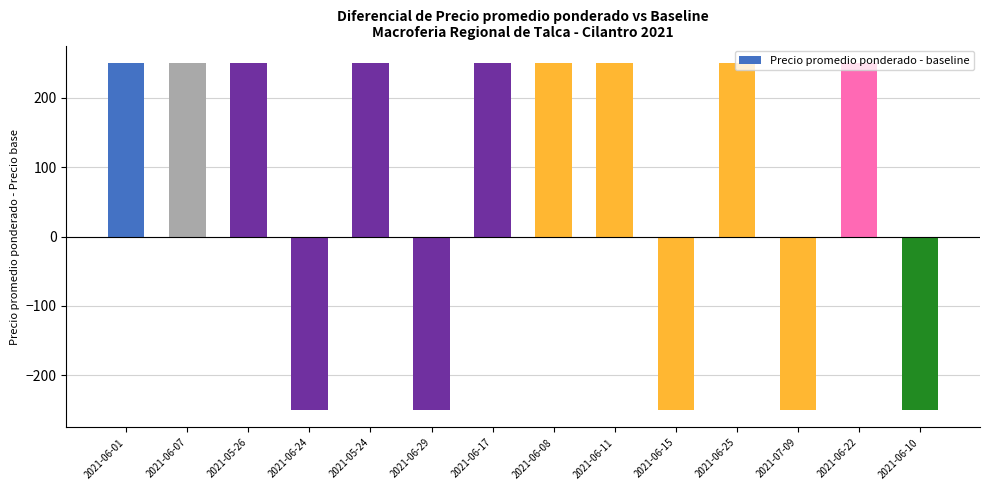

Between 2021-06-25 and 2021-06-24, which is larger?

2021-06-25